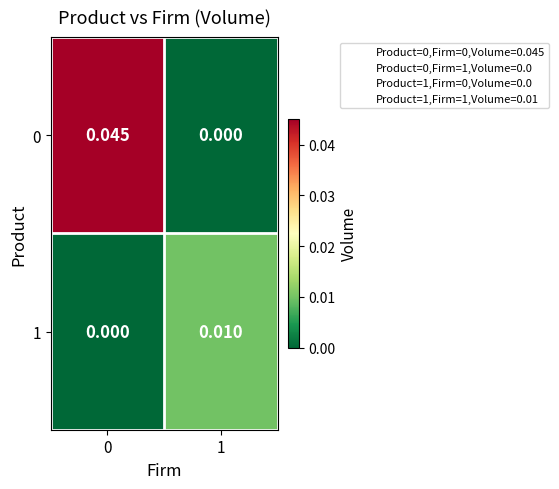

Is the value of 0 at 0 greater than the value of 1 at 1?

Yes